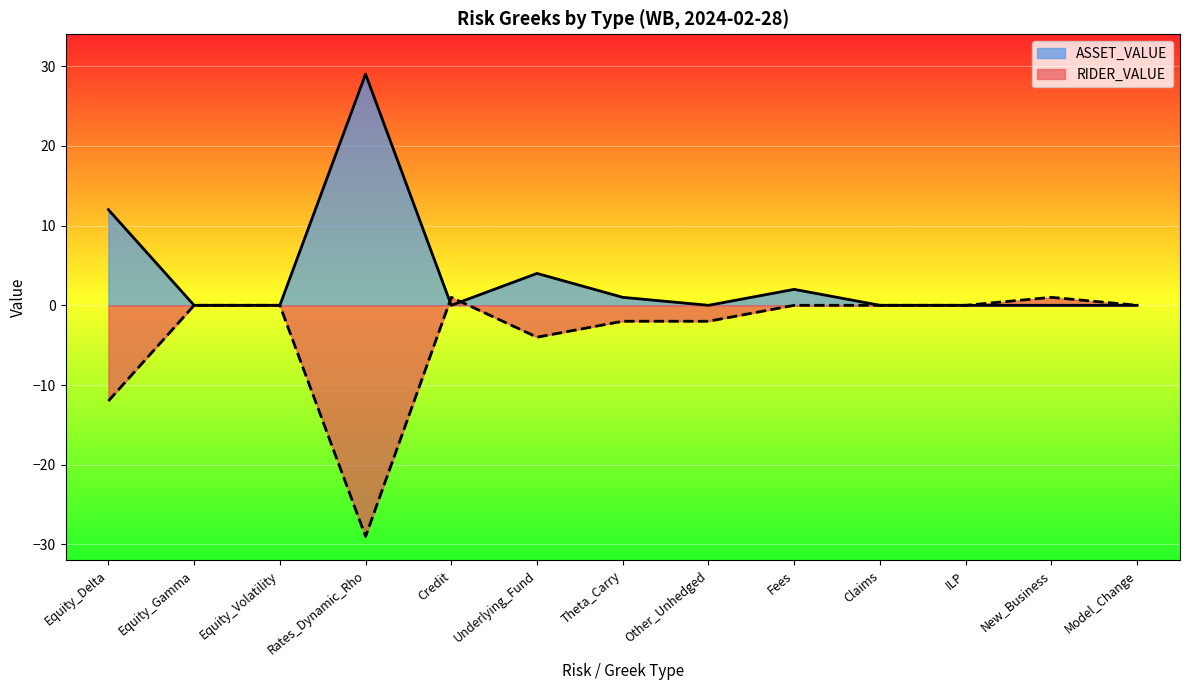

What is the value of the RIDER_VALUE point at the 7th from the left?

-2